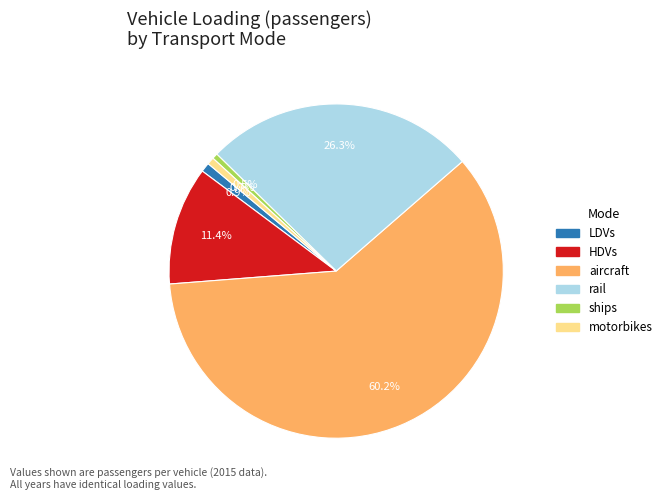

To the nearest percent, what is the combined percentage of rail and aircraft?

86%